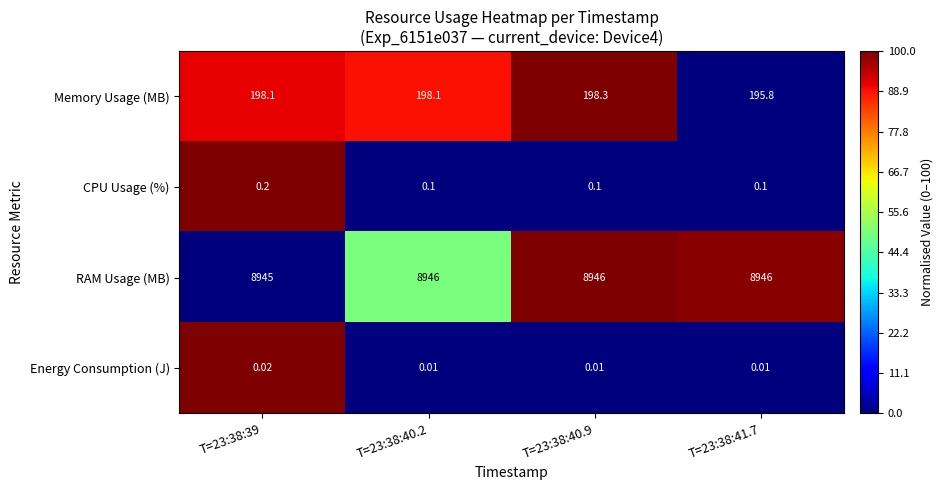

List the series in order of their peak value, highest first.

RAM Usage (MB), Memory Usage (MB), CPU Usage (%), Energy Consumption (J)